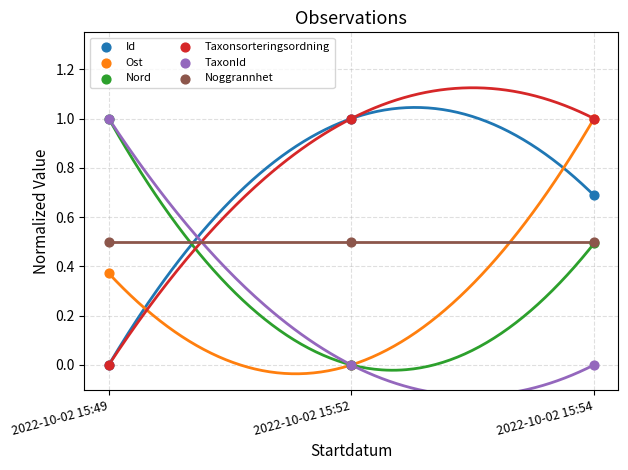

What are all the series names shown in the legend?

Id, Ost, Nord, Taxonsorteringsordning, TaxonId, Noggrannhet